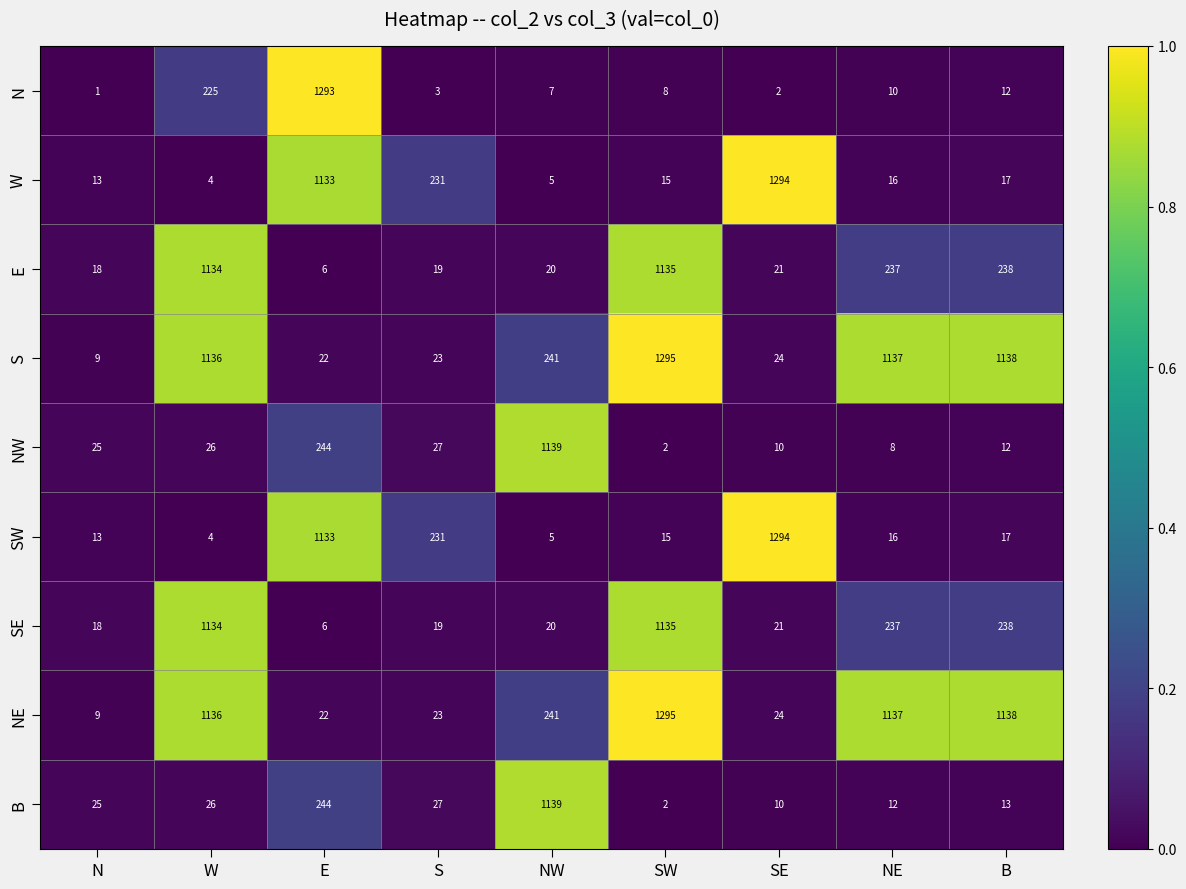

What is the difference between the maximum and minimum values in the NW series?

1137